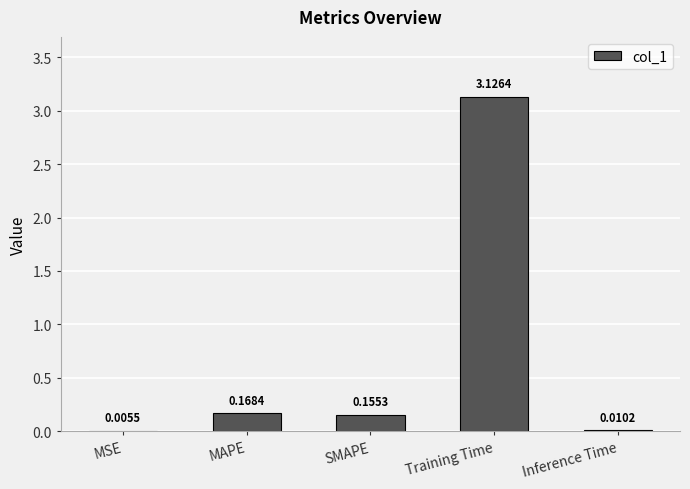

What is the sum of the values at MAPE and Training Time?

3.3